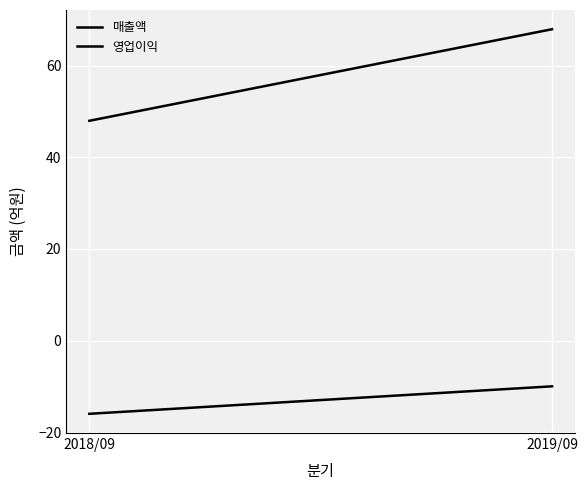

What are all the series names shown in the legend?

매출액, 영업이익